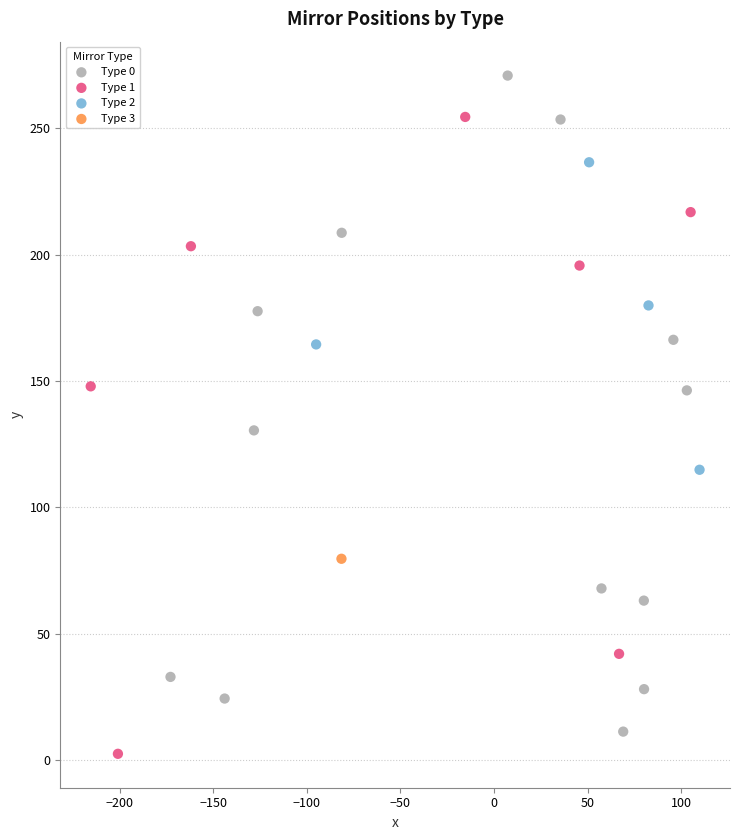

What are all the series names shown in the legend?

Type 0, Type 1, Type 2, Type 3